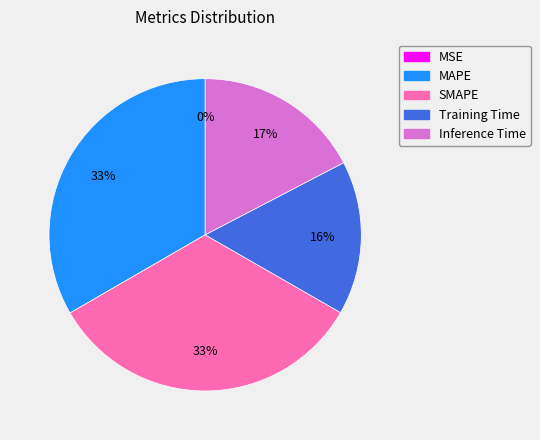

The MAPE slice represents 41% of the pie. True or false?

False